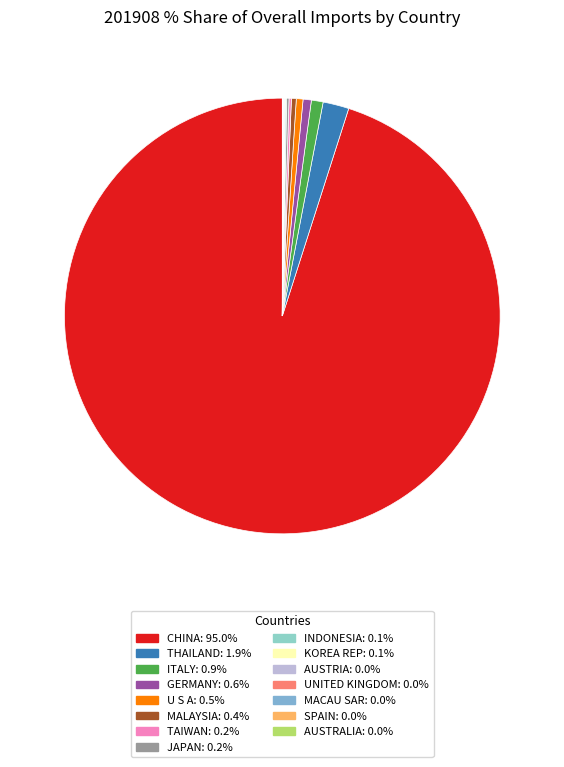

Which category has the smallest portion of the pie?

AUSTRALIA